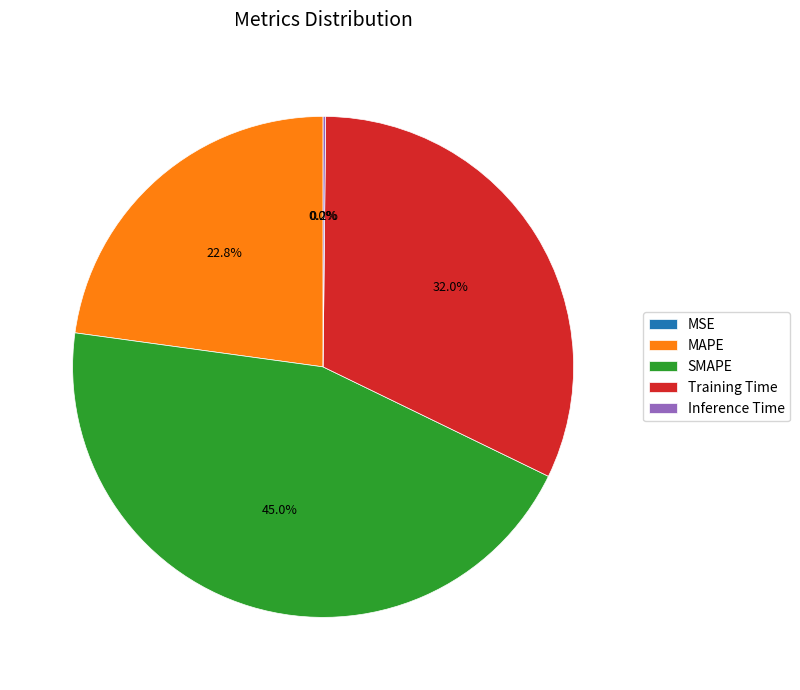

What is the ratio of the value at SMAPE to the value at MAPE?

2.0